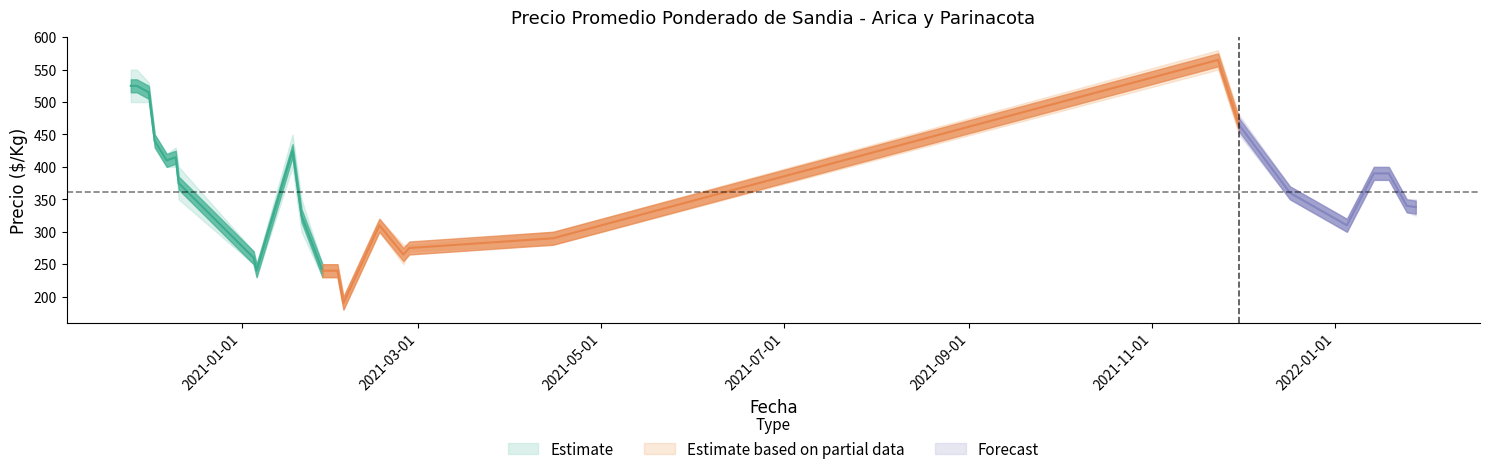

The value of Precio mínimo at 2021-02-16 is 300. True or false?

True